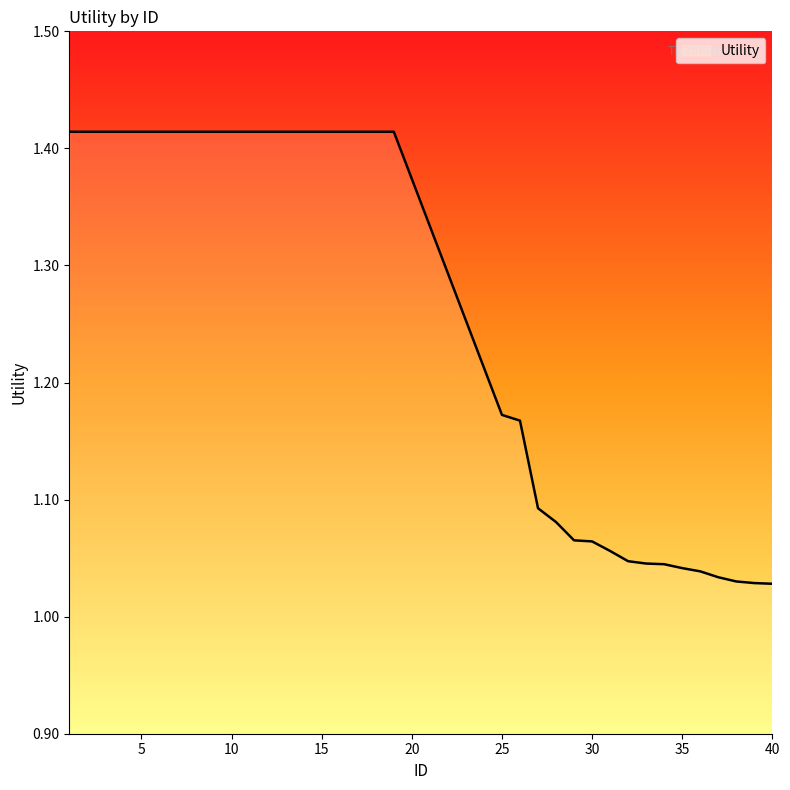

What is the difference between the maximum and minimum values?

0.4